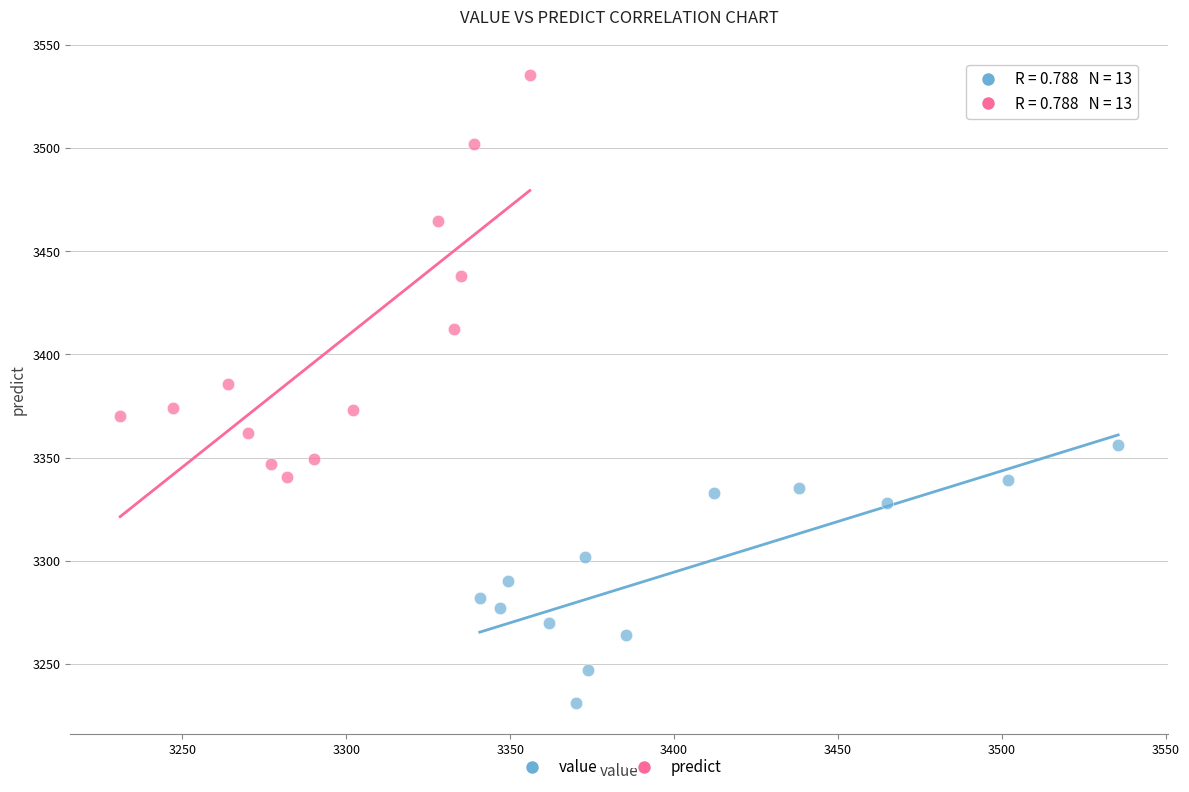

Which series contains the lowest Y value?

value